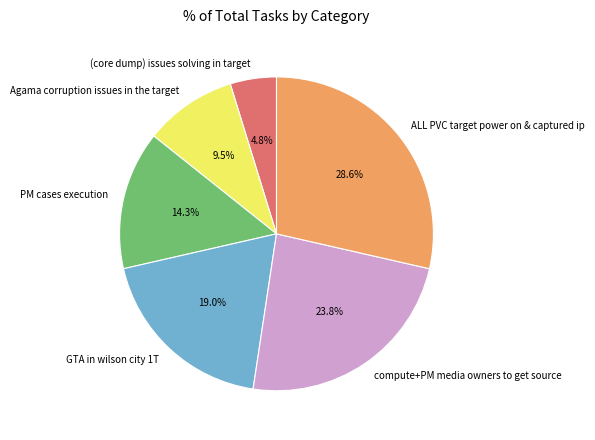

To the nearest percent, what portion does ALL PVC target power on & captured ip represent?

29%